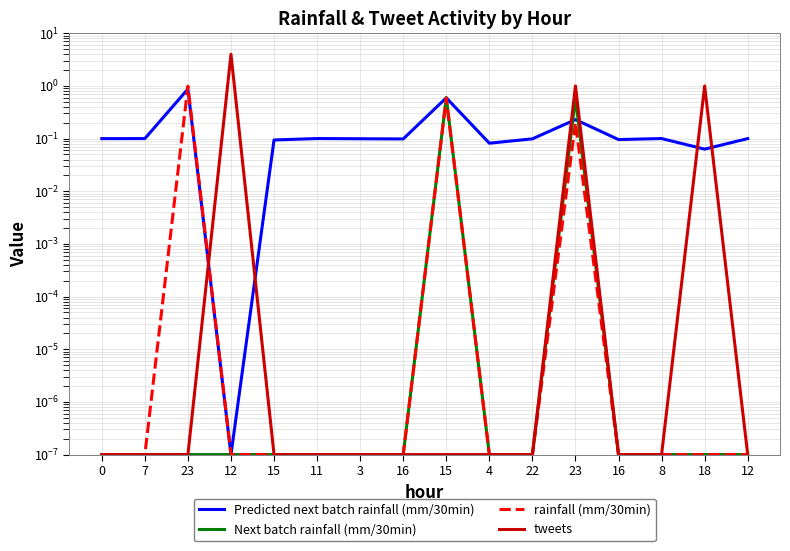

What value does the Predicted next batch rainfall (mm/30min) series have at 12?

0.1